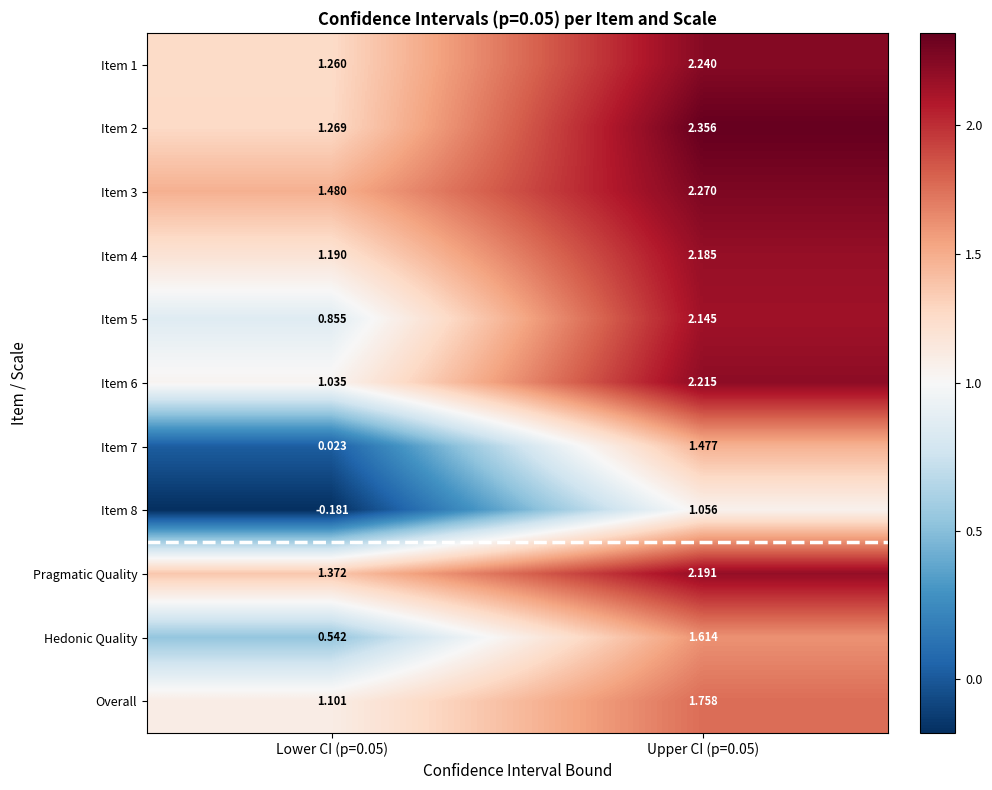

Is the value of Pragmatic Quality at Upper CI (p=0.05) greater than the value of Item 7 at Upper CI (p=0.05)?

Yes